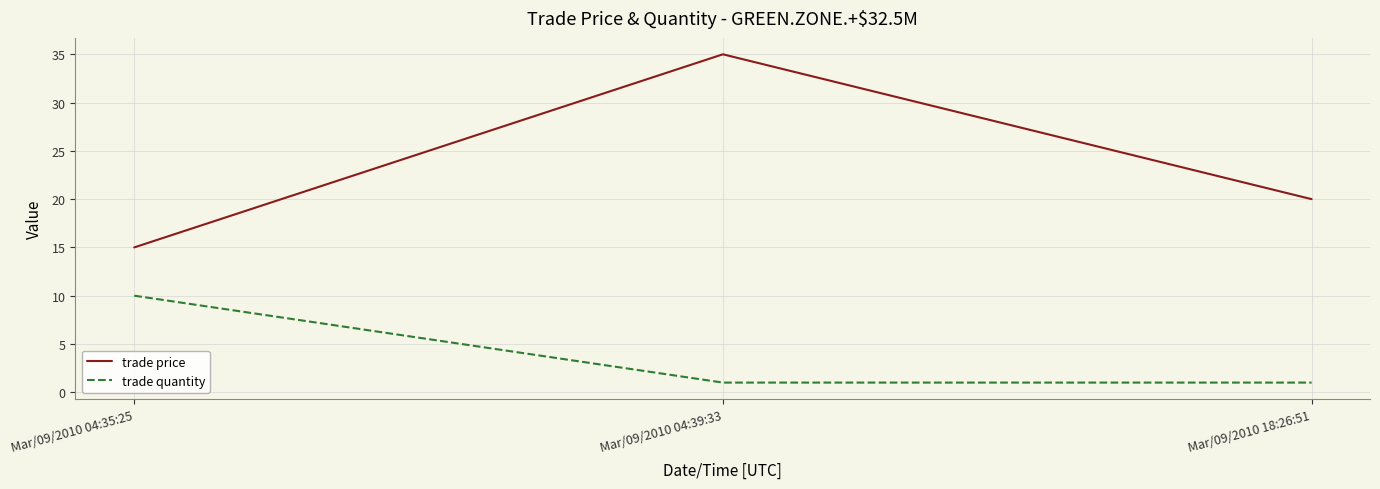

Where is trade price nearest to the value 25?

Mar/09/2010 18:26:51